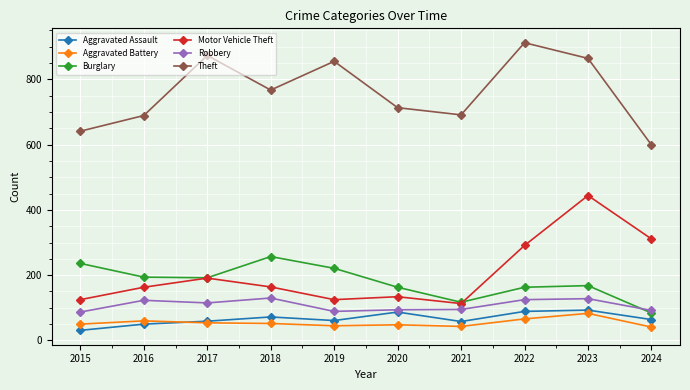

True or false: Aggravated Assault has a value of 29 at 2019.

False